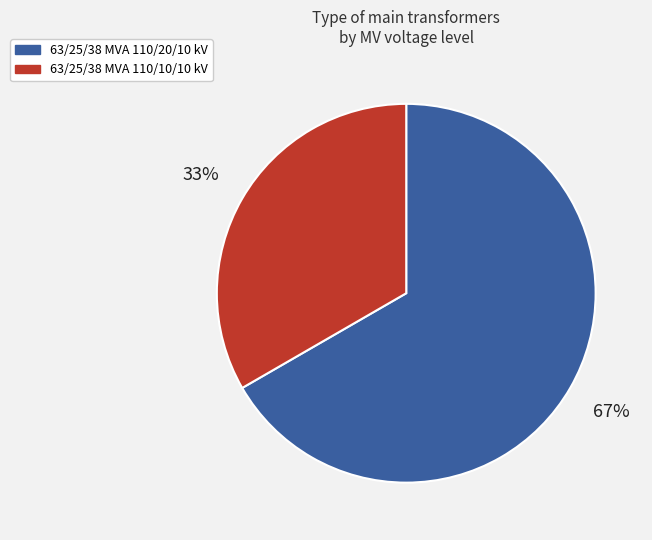

To the nearest percent, what is the average slice percentage?

50%